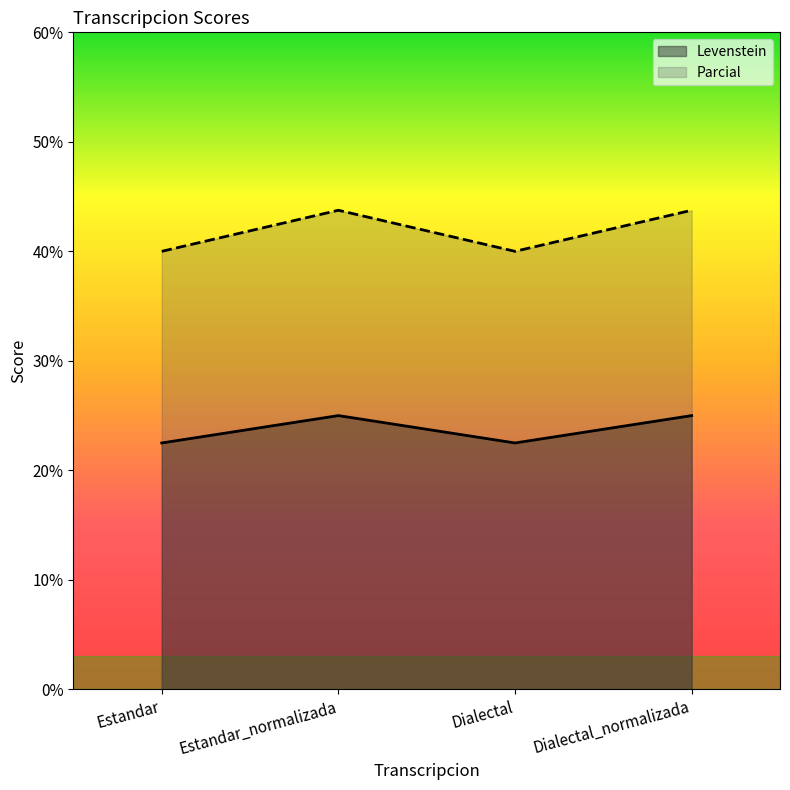

What is the difference between the highest and lowest values at Estandar?

17.5